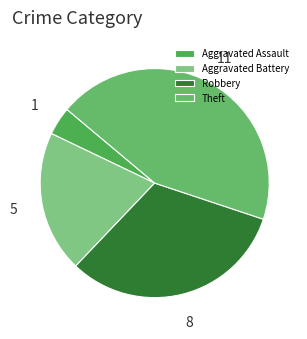

True or false: Robbery accounts for 46% of the total.

False